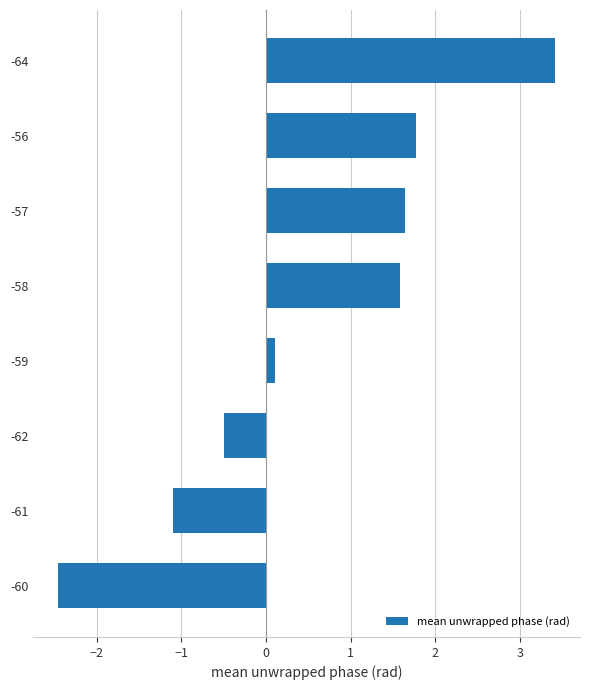

What is the sum of all values?

4.5